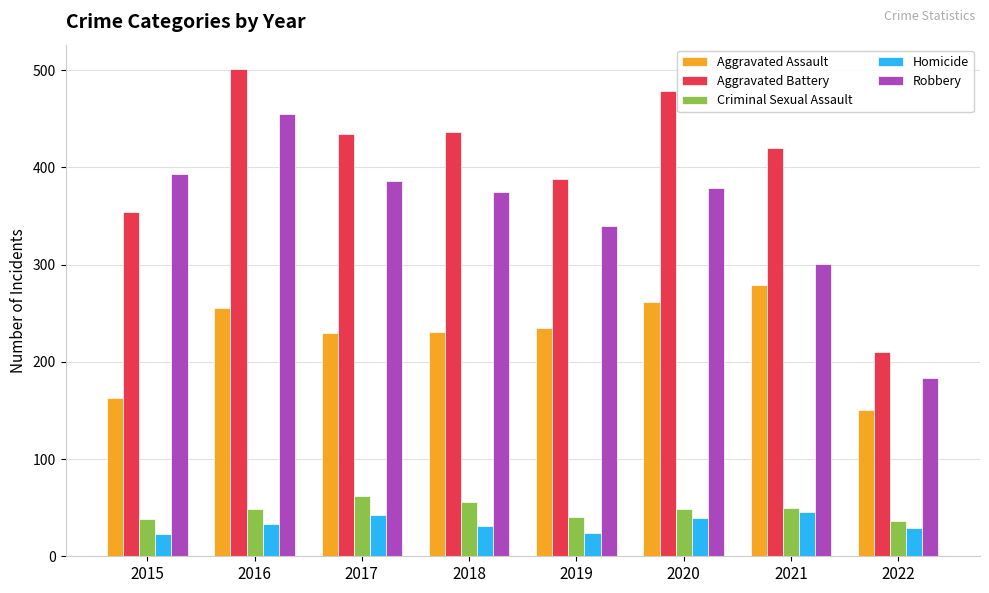

At how many categories does at least one series exceed 216?

7